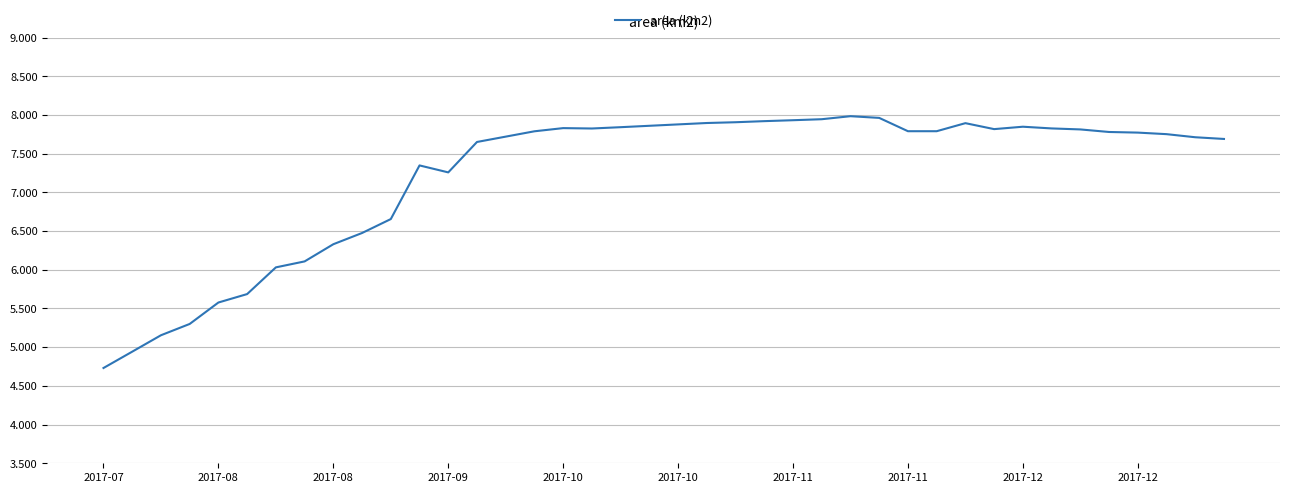

What is the difference between the maximum and minimum values?

3.3